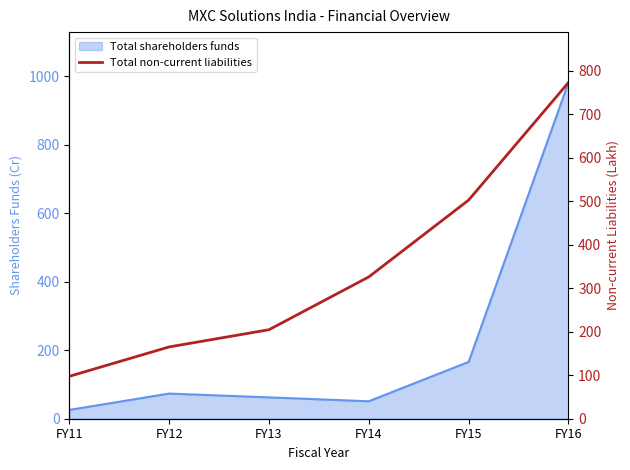

True or false: the data shows 165.1 at FY12.

True